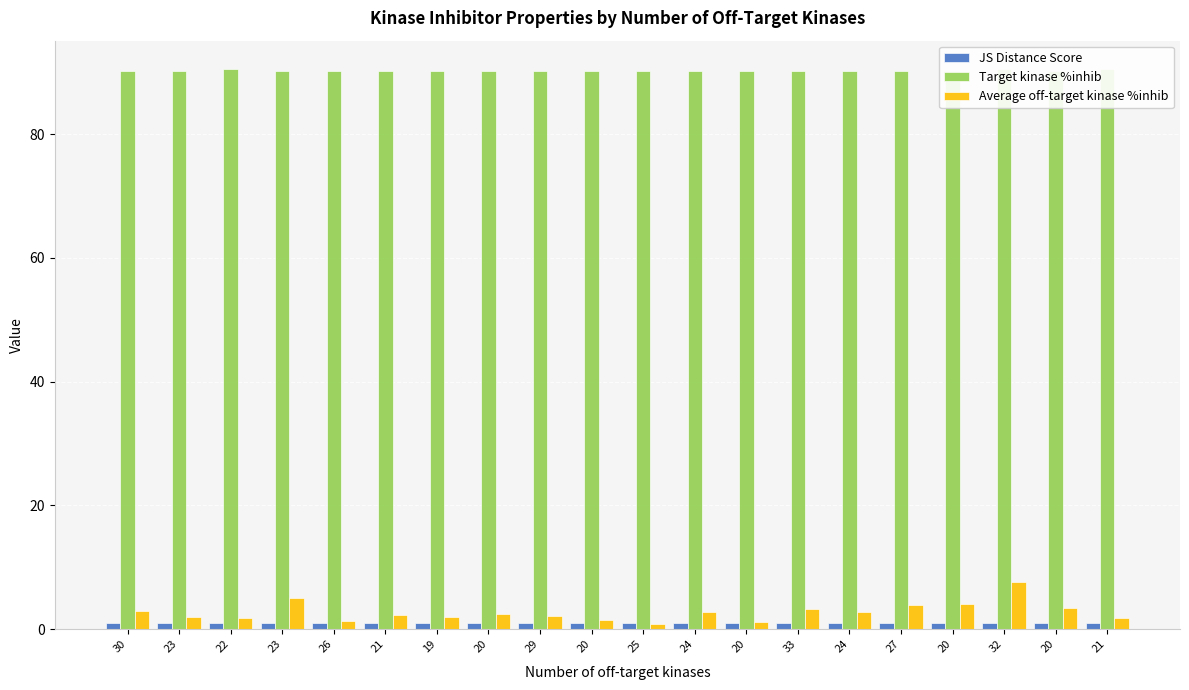

What is the maximum value for JS Distance Score?

1.0